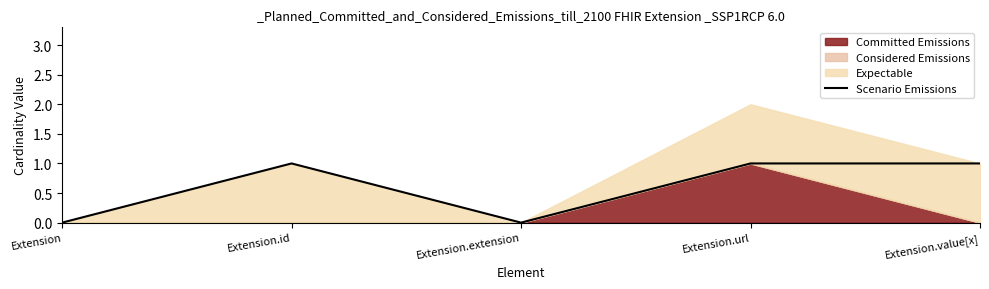

List the labels in order of value, largest first.

Extension.id, Extension.url, Extension.value[x], Extension, Extension.extension